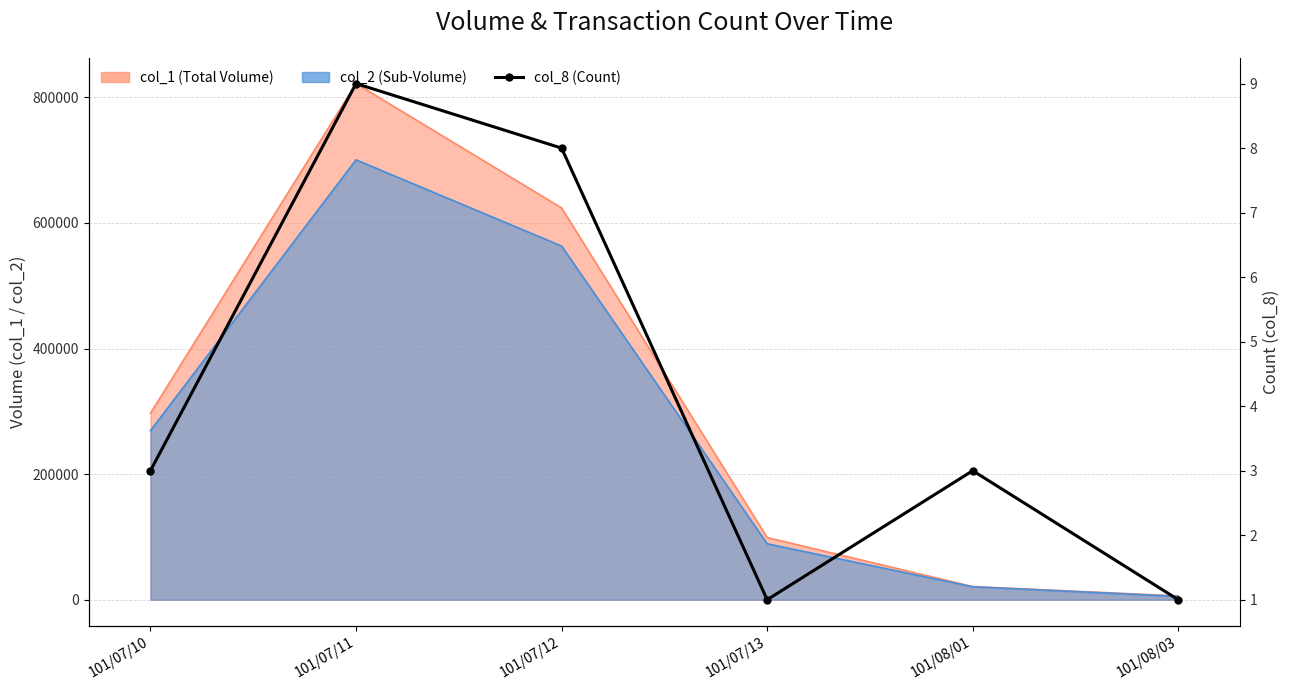

What is the label of the 1st point from the right?

101/08/03